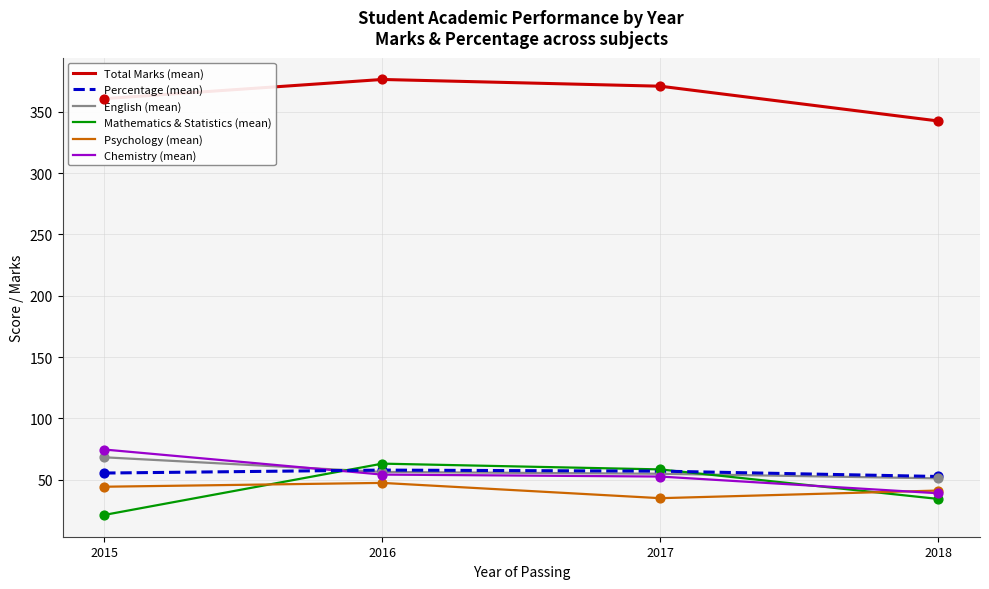

What is the total value across all series at 2018?

560.9